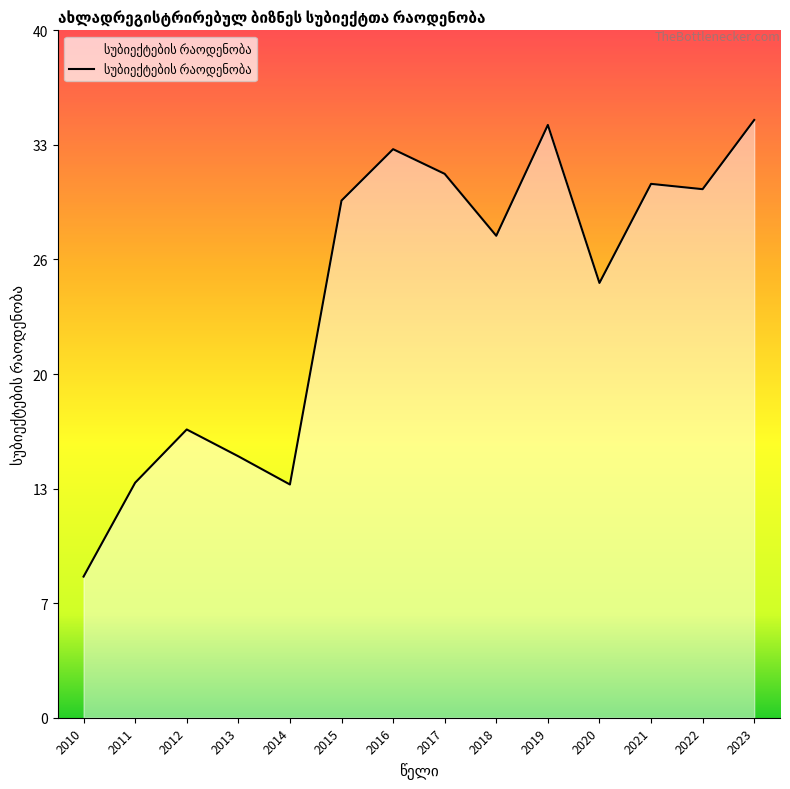

Does the chart have visible grid lines?

No